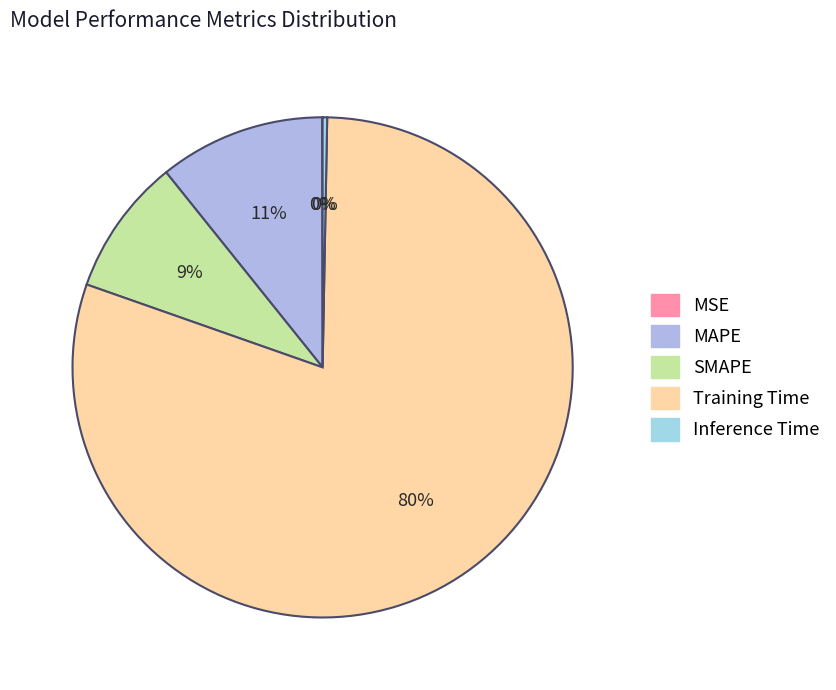

To the nearest percent, what is the average slice percentage?

20%